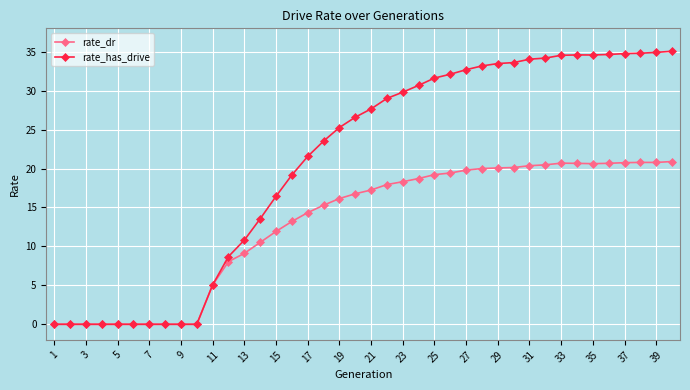

Which series has the largest total across all categories?

rate_has_drive